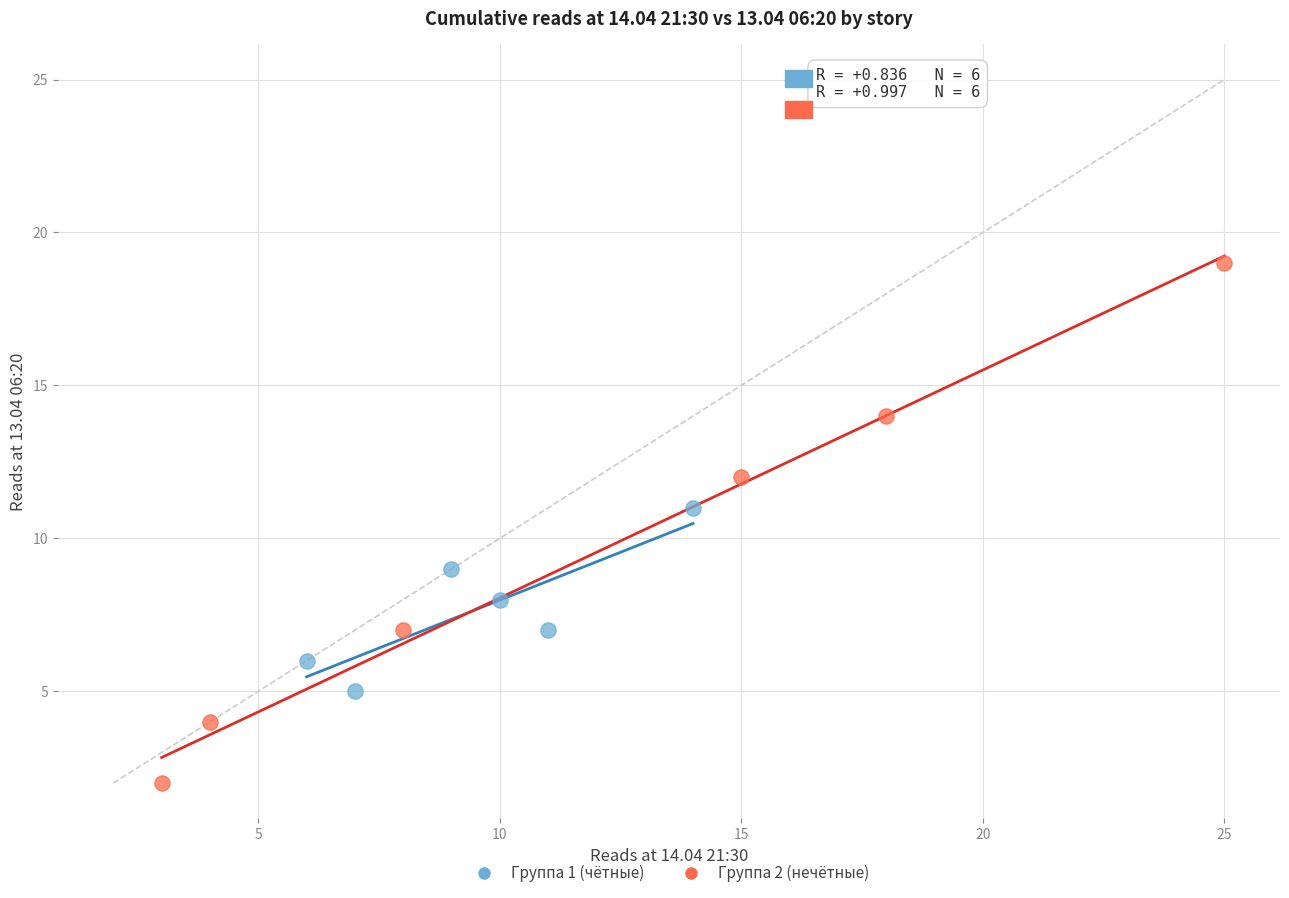

Which series reaches the minimum Y coordinate?

Группа 2 (нечётные)